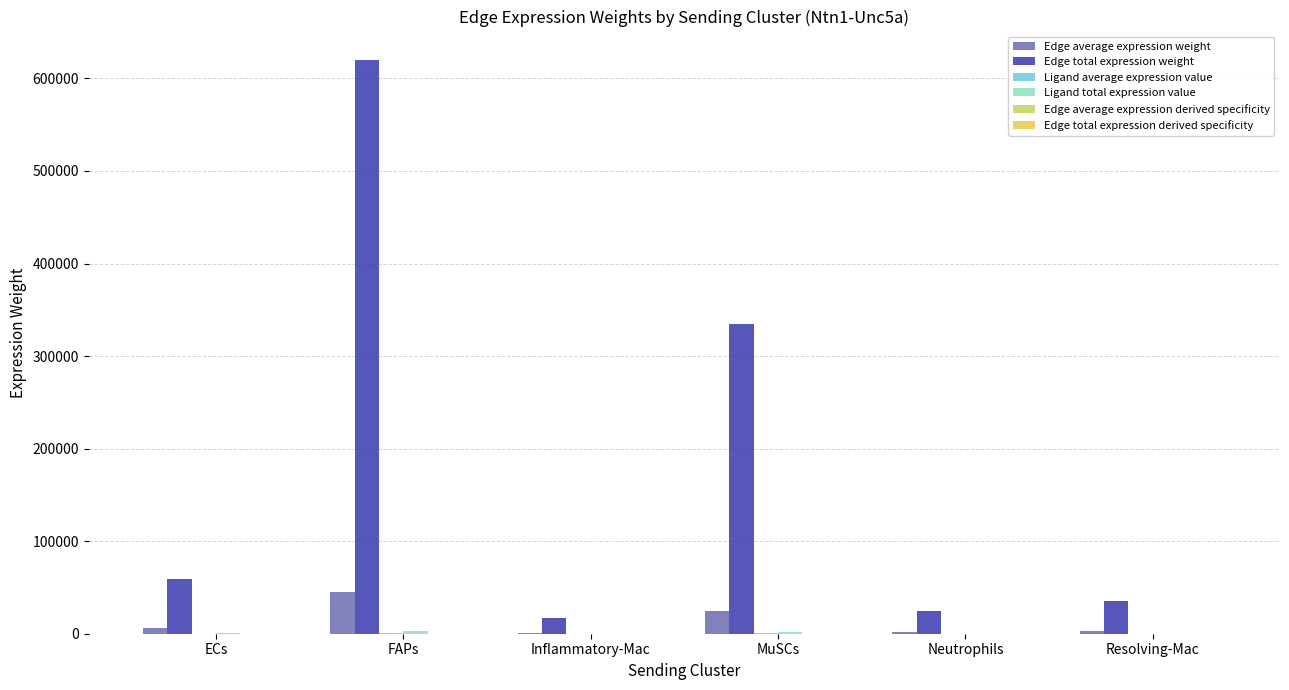

Reading left to right, transcribe all the data shown in this chart.

Edge average expression weight: ECs=6584.7	FAPs=45257.3	Inflammatory-Mac=1274.6	MuSCs=24434.7	Neutrophils=1785.0	Resolving-Mac=2584.1
Edge total expression weight: ECs=59262.7	FAPs=619681.2	Inflammatory-Mac=17452.4	MuSCs=334569.4	Neutrophils=24441.4	Resolving-Mac=35382.4
Ligand average expression value: ECs=125.7	FAPs=863.6	Inflammatory-Mac=24.3	MuSCs=466.3	Neutrophils=34.1	Resolving-Mac=49.3
Ligand total expression value: ECs=377.0	FAPs=2590.8	Inflammatory-Mac=73.0	MuSCs=1398.8	Neutrophils=102.2	Resolving-Mac=147.9
Edge average expression derived specificity: ECs=0.0	FAPs=0.0	Inflammatory-Mac=0.0	MuSCs=0.0	Neutrophils=0.0	Resolving-Mac=0.0
Edge total expression derived specificity: ECs=0.0	FAPs=0.0	Inflammatory-Mac=0.0	MuSCs=0.0	Neutrophils=0.0	Resolving-Mac=0.0